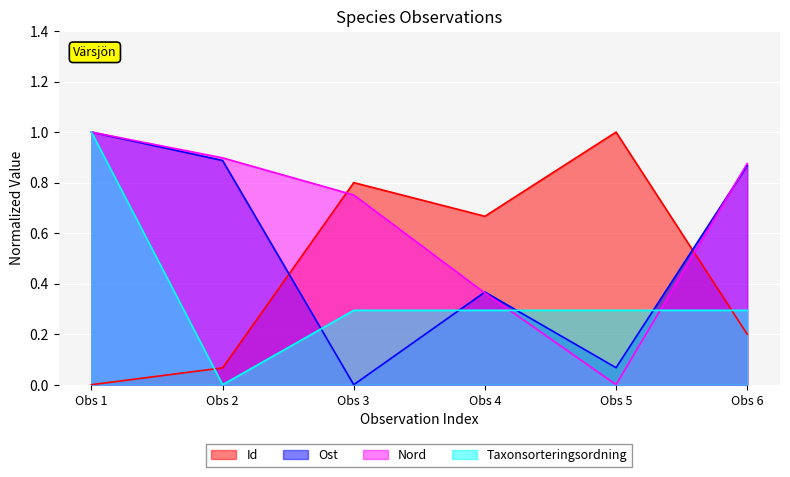

How many categories are shown in the chart?

6